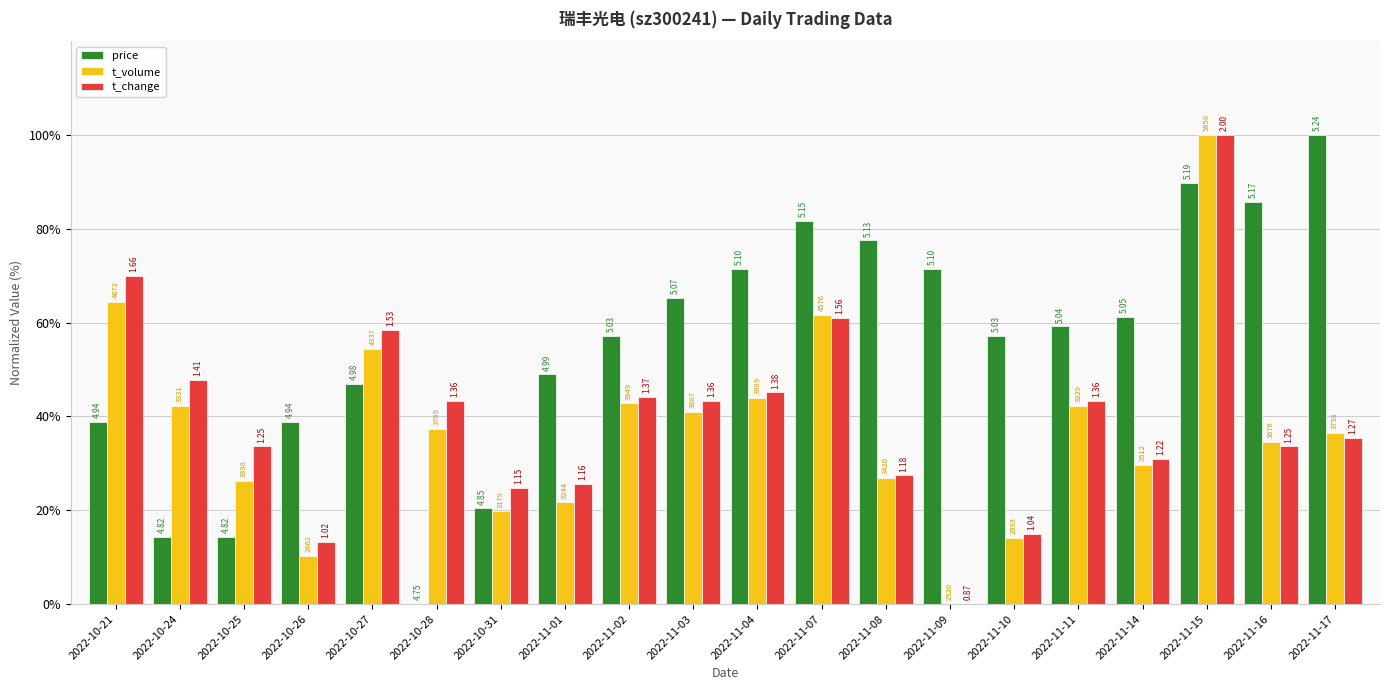

Reading right to left, extract all data points from this chart.

price: 100.0	85.7	89.8	61.2	59.2	57.1	71.4	77.6	81.6	71.4	65.3	57.1	49.0	20.4	0.0	46.9	38.8	14.3	14.3	38.8
t_volume: 36.5	34.6	100.0	29.7	42.2	14.2	0.0	27.0	61.6	44.0	41.0	42.8	21.7	19.7	37.4	54.4	10.2	26.3	42.3	64.5
t_change: 35.4	33.6	100.0	31.0	43.4	15.0	0.0	27.4	61.1	45.1	43.4	44.2	25.7	24.8	43.4	58.4	13.3	33.6	47.8	69.9